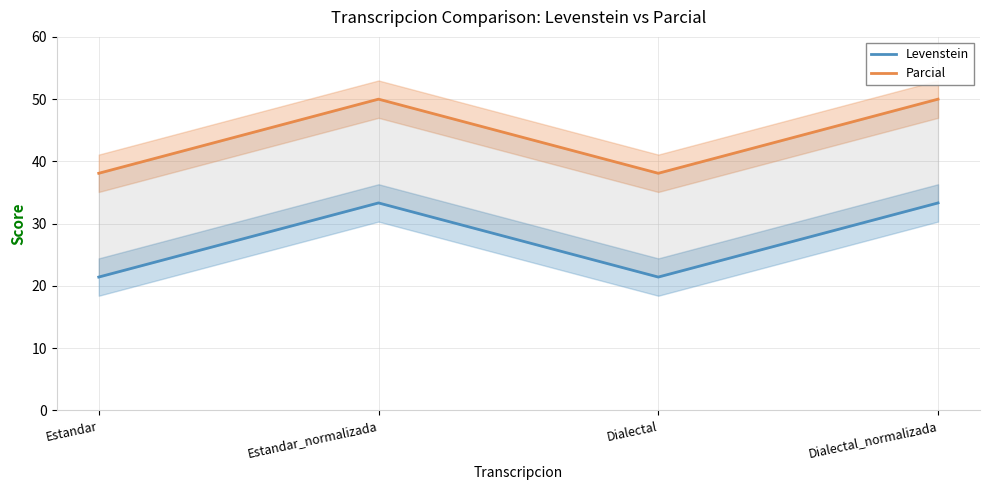

True or false: Parcial and Levenstein intersect in this chart.

False